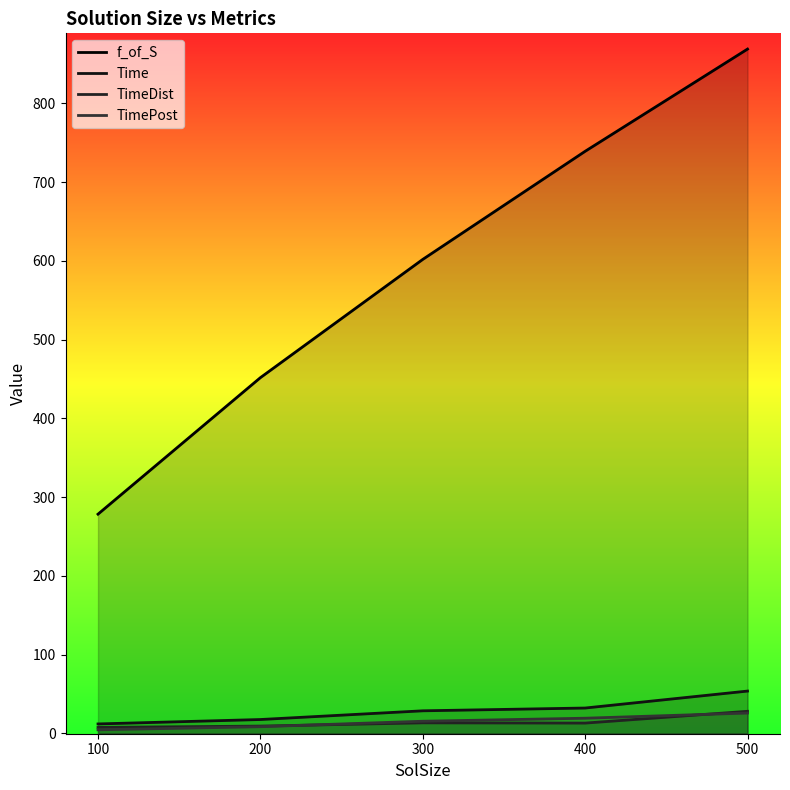

True or false: Time and TimePost cross at least once.

False